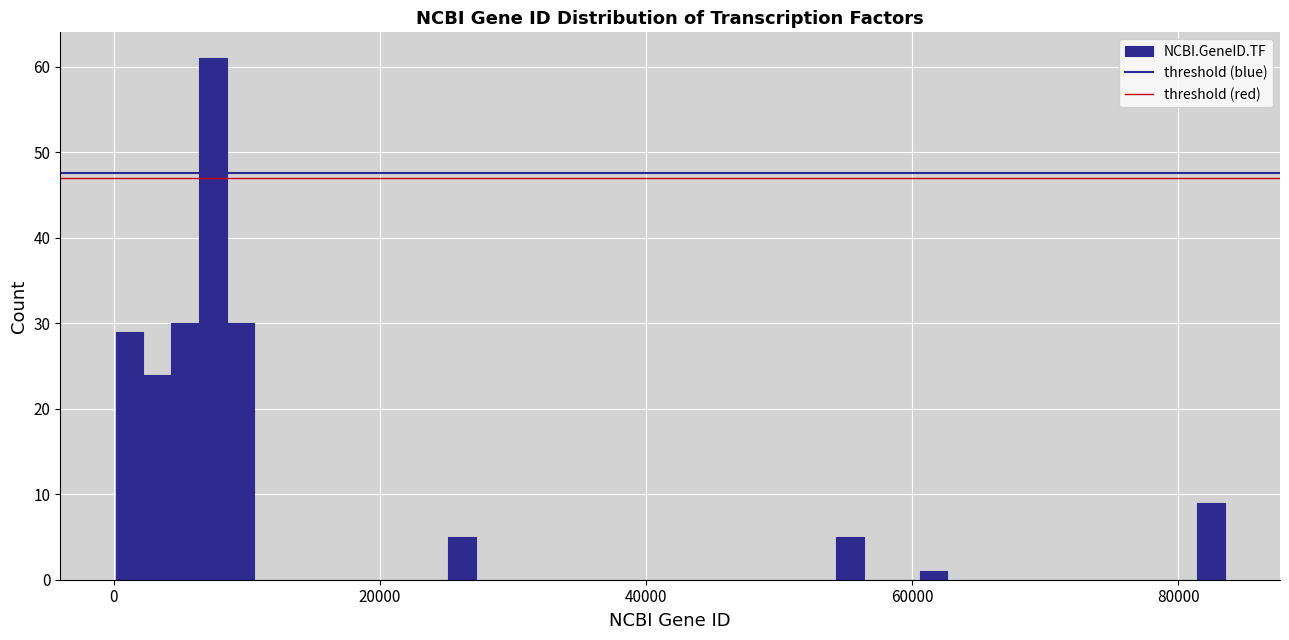

Read against the x-axis, roughly where is the centre of the tallest bar?

8000